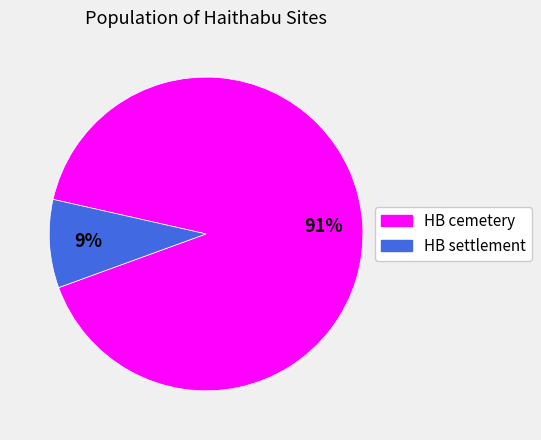

Which category has the biggest portion of the pie?

HB cemetery